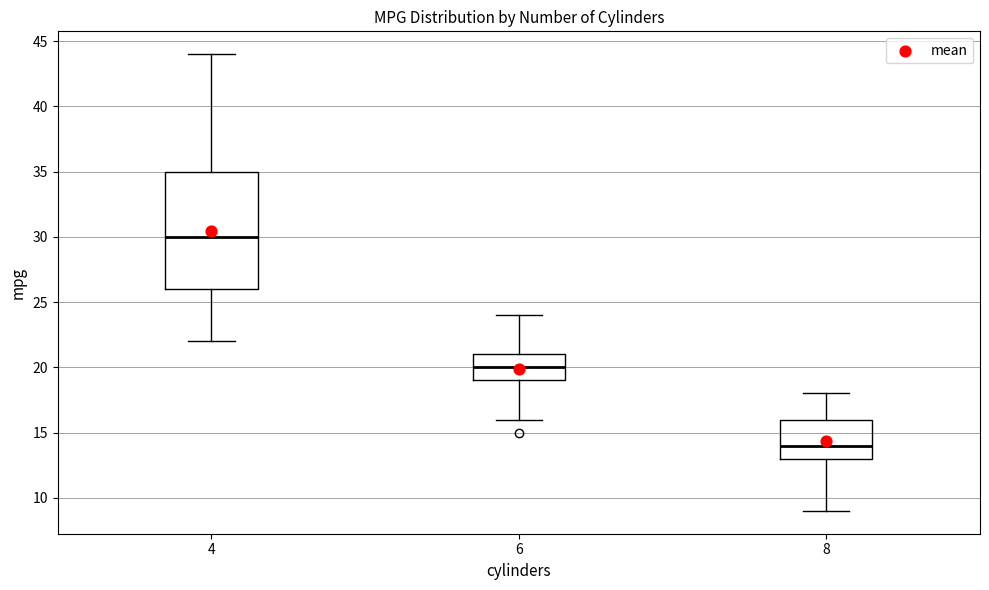

Which box has the lowest median line?

8